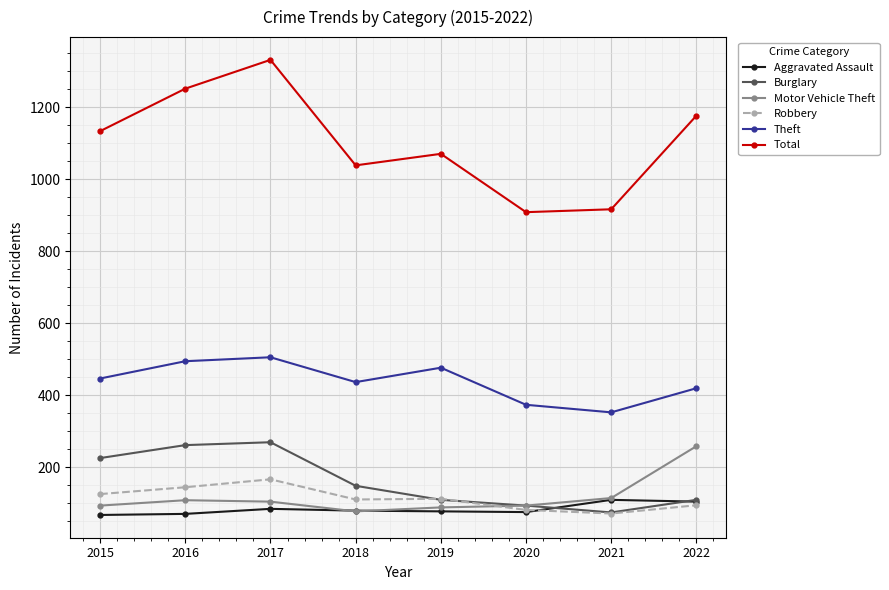

True or false: Theft and Total cross at least once.

False